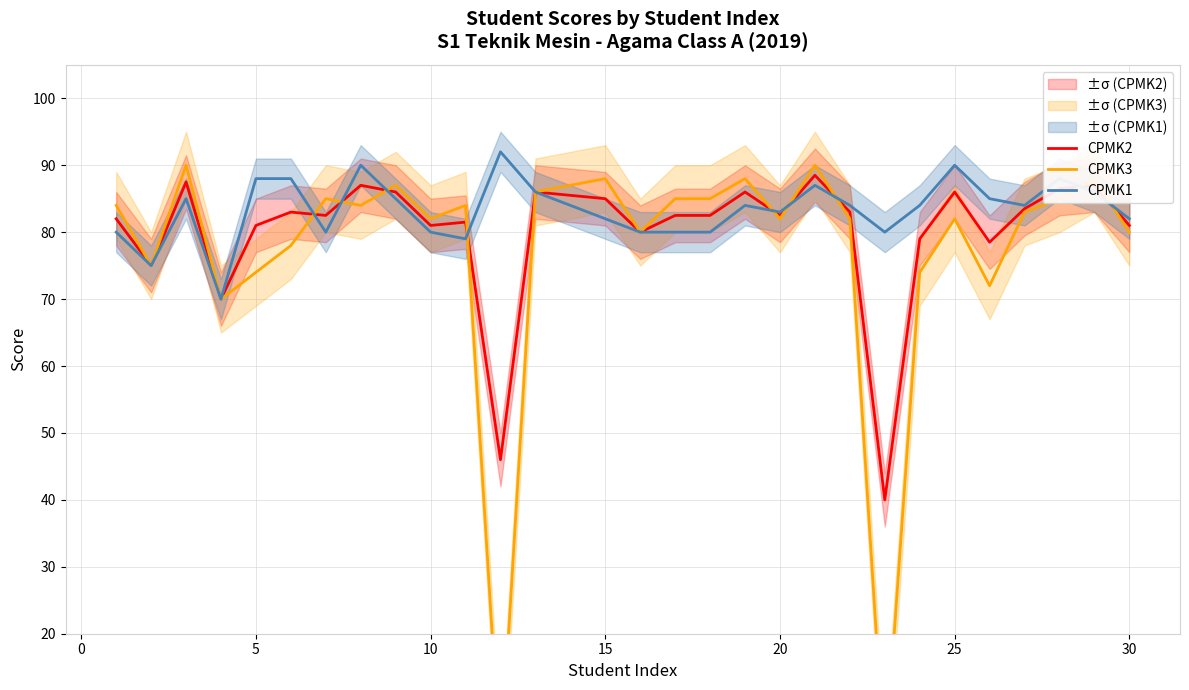

True or false: CPMK2 has a value of 29.6 at 5.

False